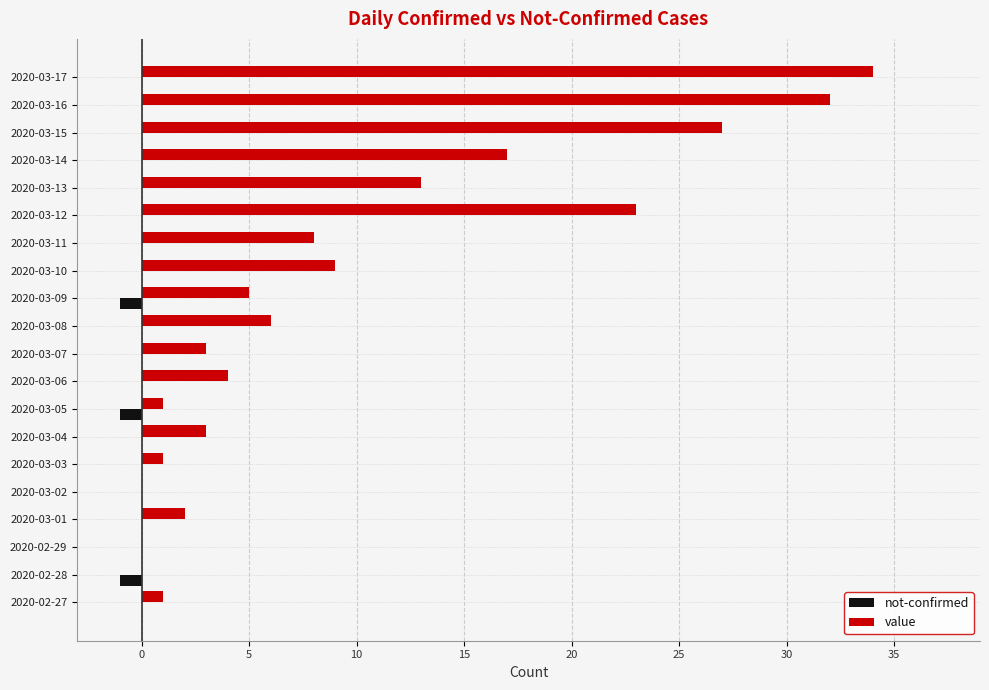

What is the sum of all not-confirmed values?

-3